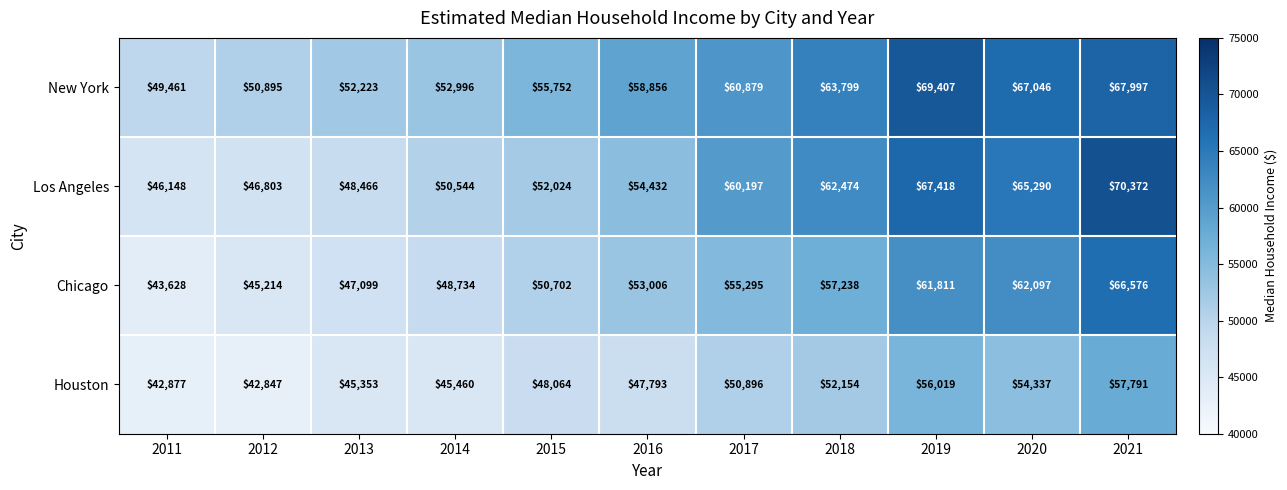

What is the total value across all series at 2016?

214087